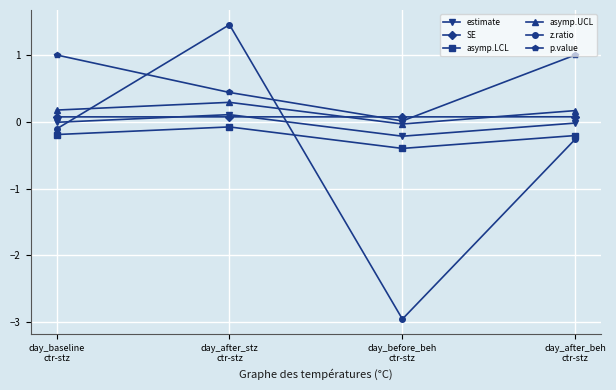

The value of SE at day_after_beh
ctr-stz is 0.1. True or false?

True